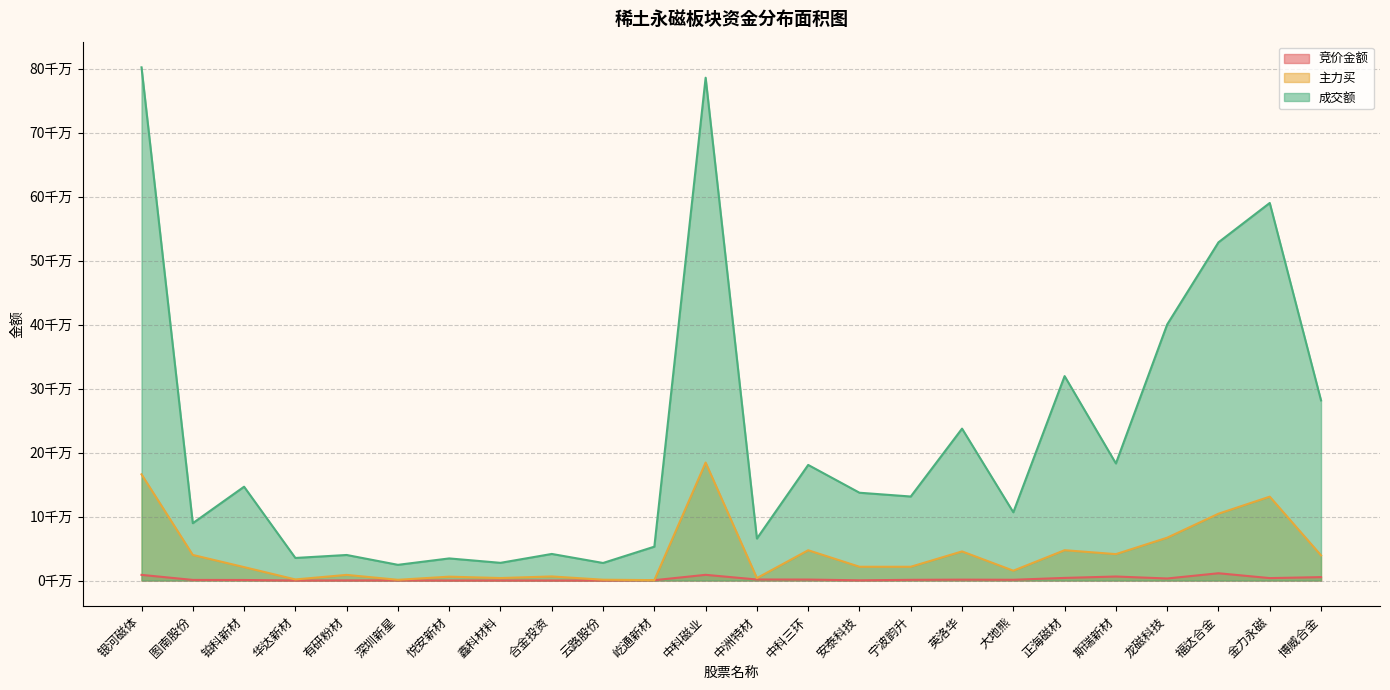

At which label is 主力买 closest to 92471613?

福达合金